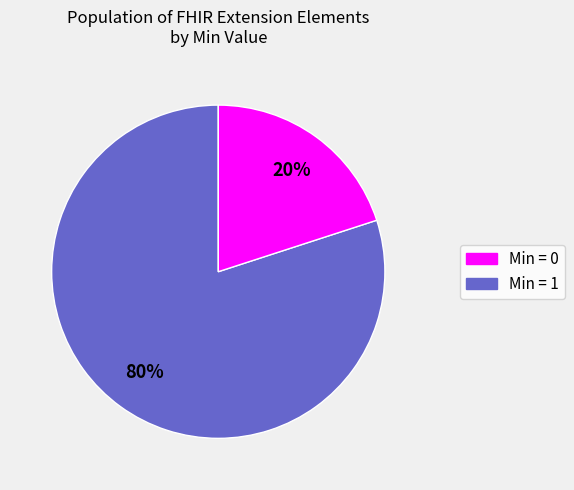

Does any single category account for the majority?

Yes